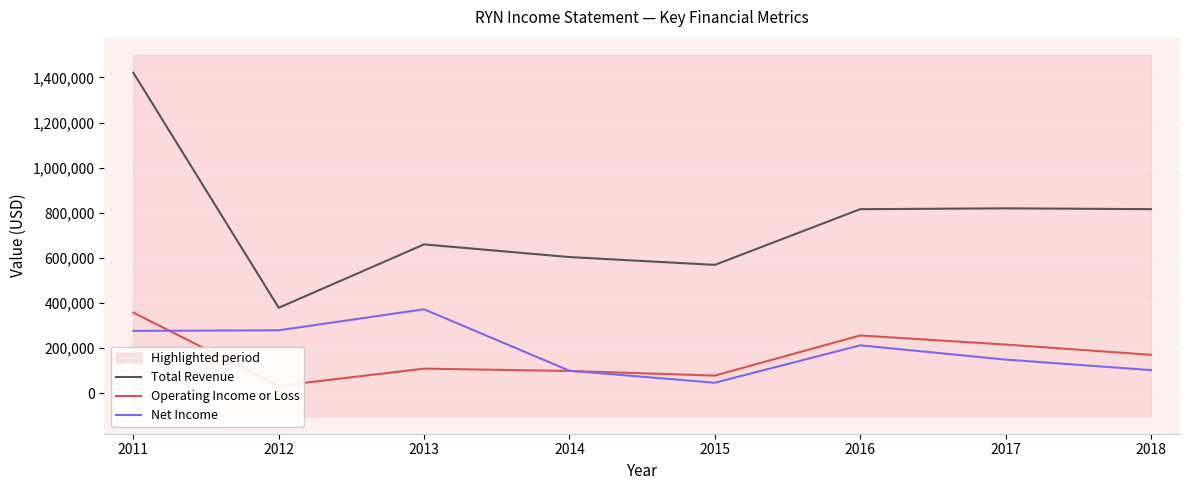

How many interior local valleys does the Net Income series have?

1